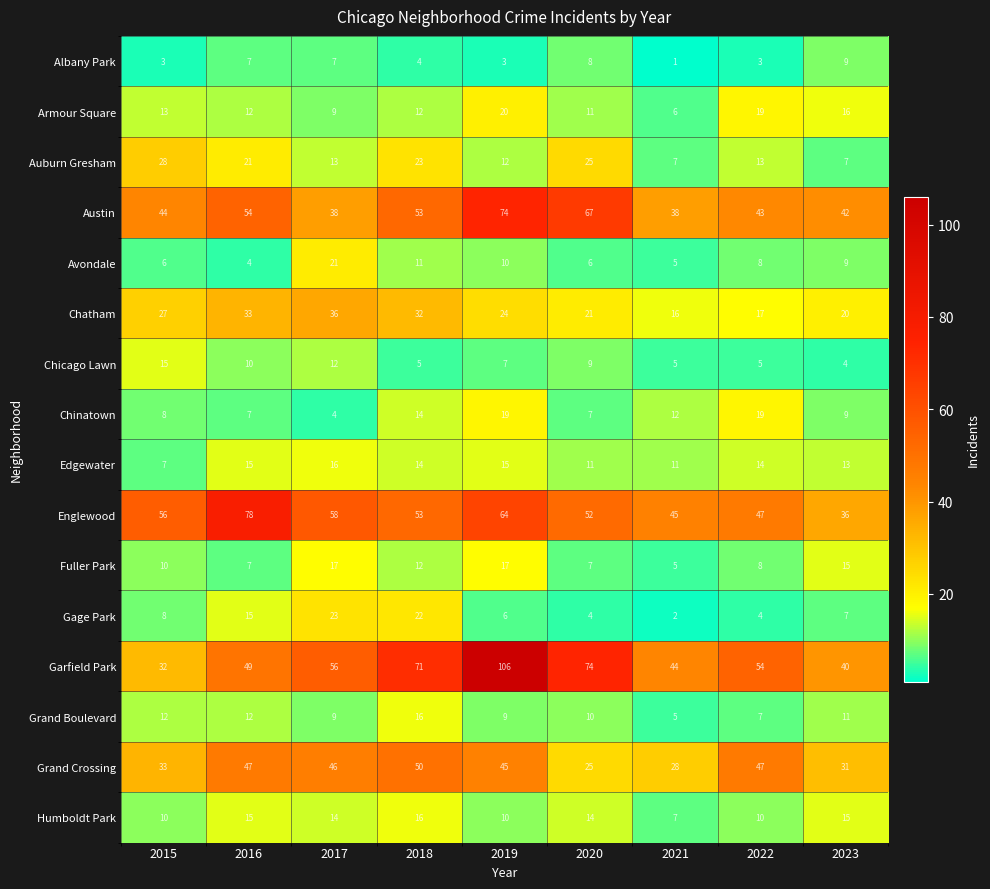

What is the total value across all series at 2016?

386